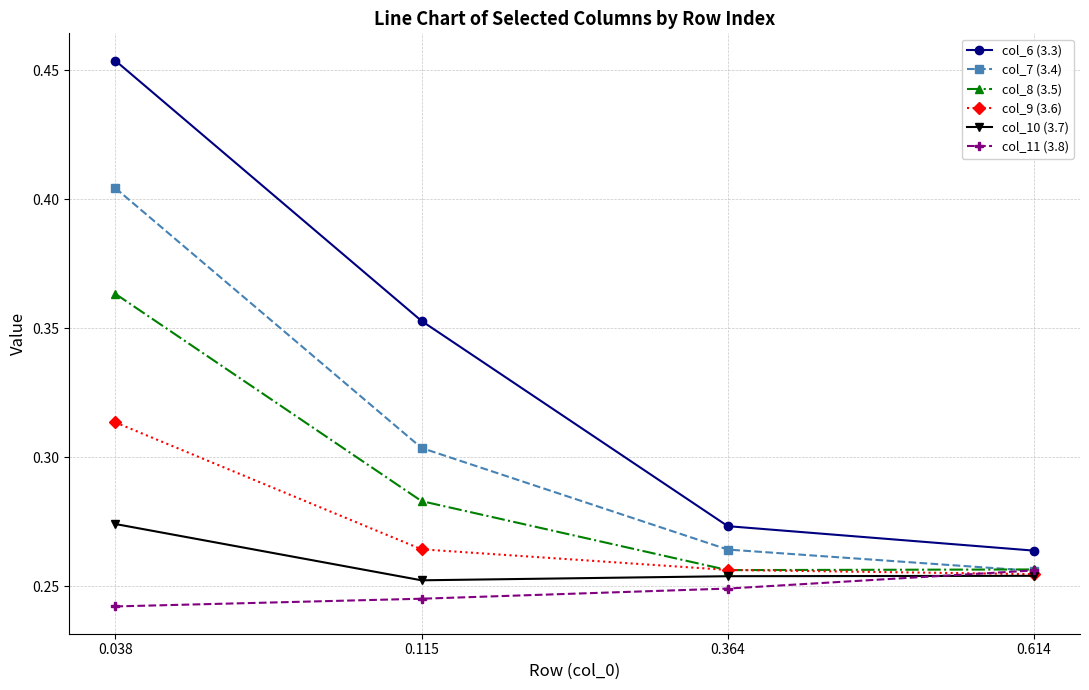

At 0.038, list the series in order from largest to smallest.

col_6 (3.3), col_7 (3.4), col_8 (3.5), col_9 (3.6), col_10 (3.7), col_11 (3.8)